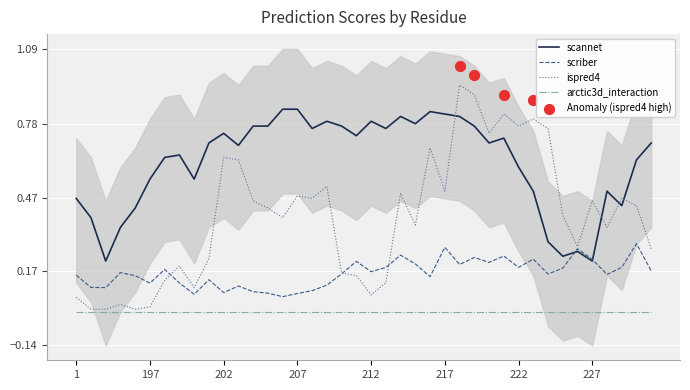

At which category is the sum across all series the highest?

218